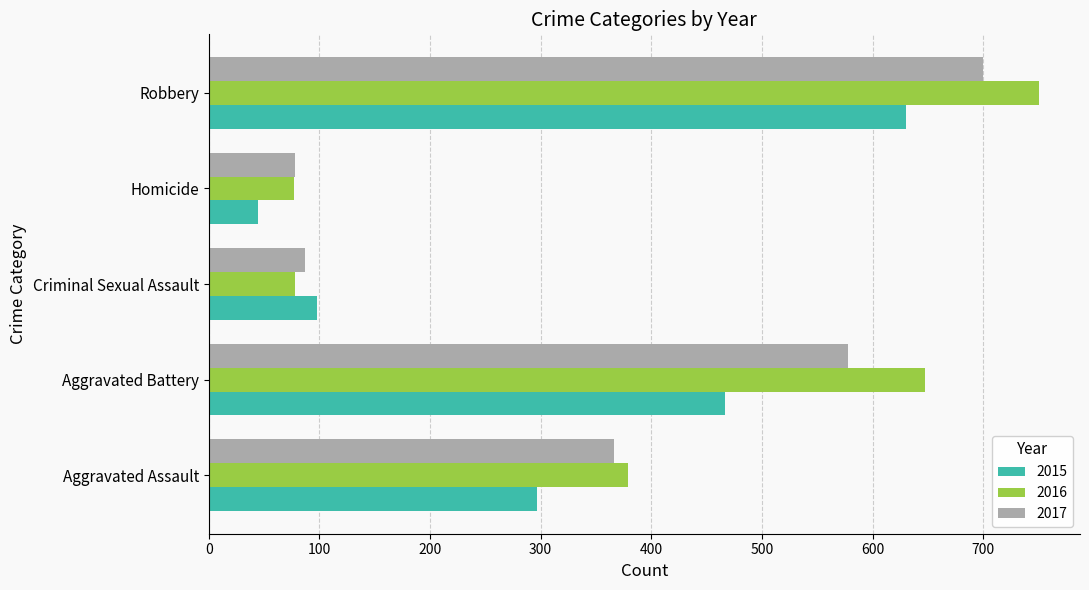

True or false: 2016 has a value of 113 at Homicide.

False